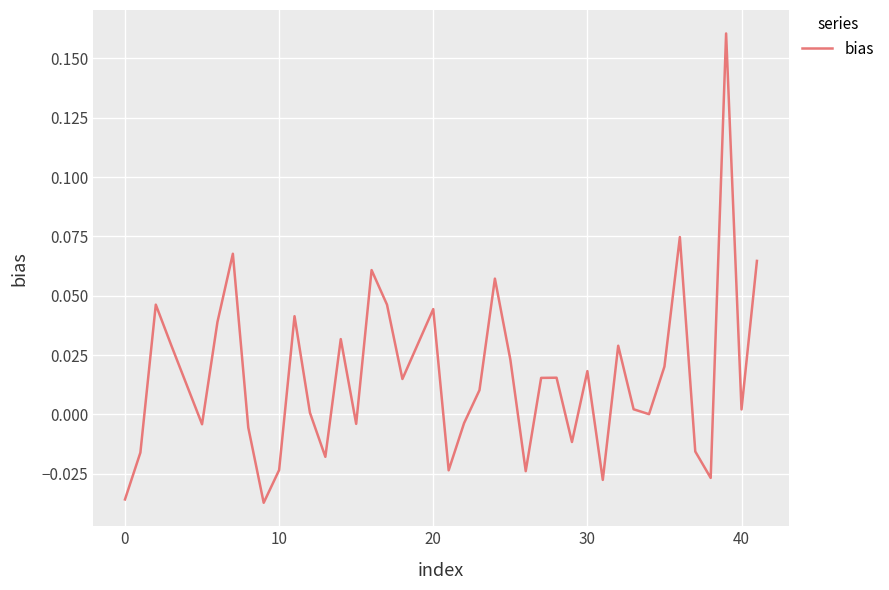

Does the chart have visible grid lines?

Yes